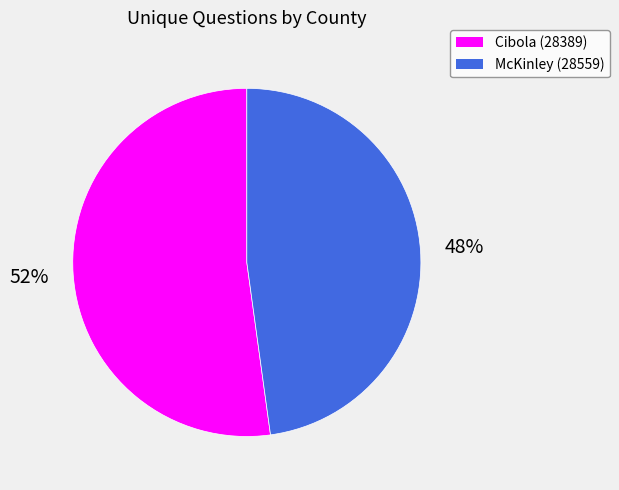

Between McKinley (28559) and Cibola (28389), which is larger?

Cibola (28389)